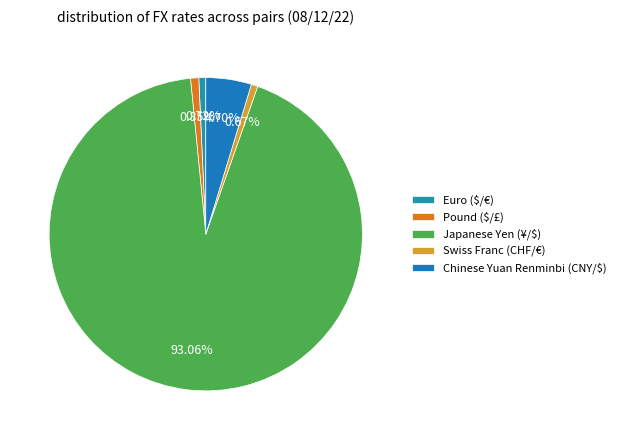

To the nearest percent, what is the average slice percentage?

20%